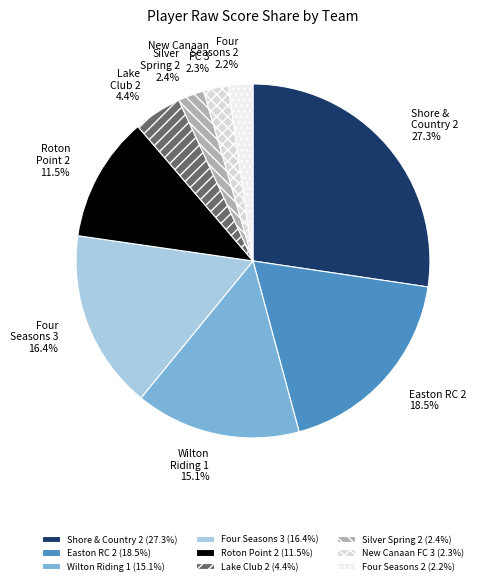

Which has a higher value, New Canaan FC 3 or Lake Club 2?

Lake Club 2